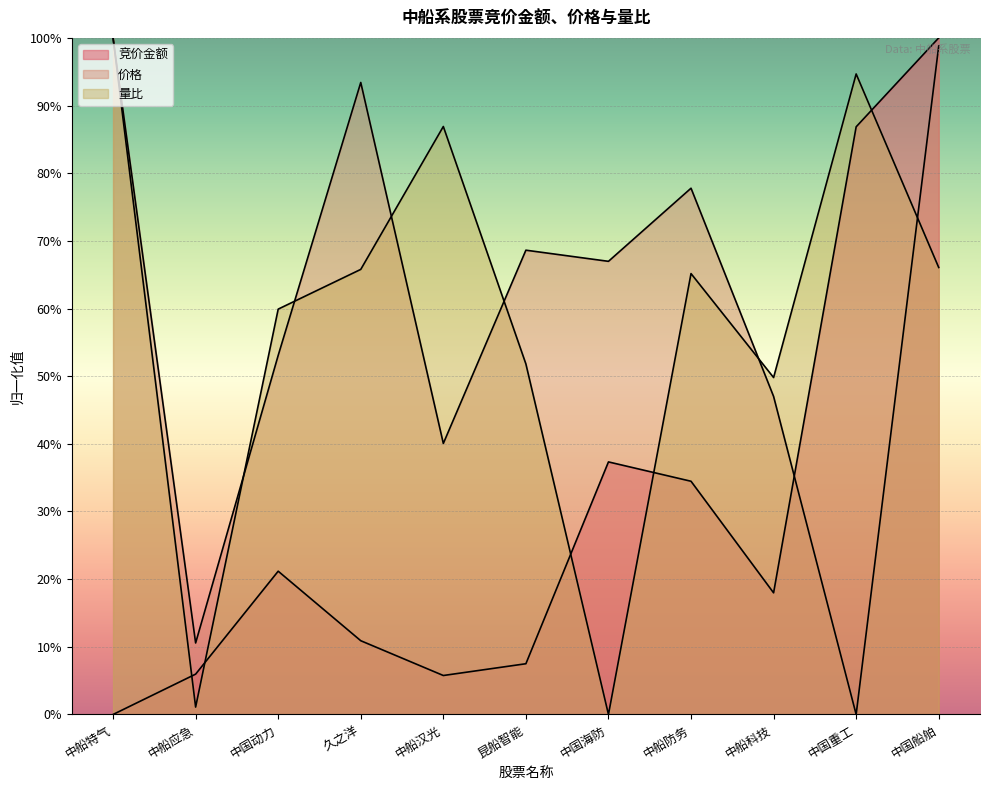

Between 中国重工 and 中船汉光, which is larger?

中国重工